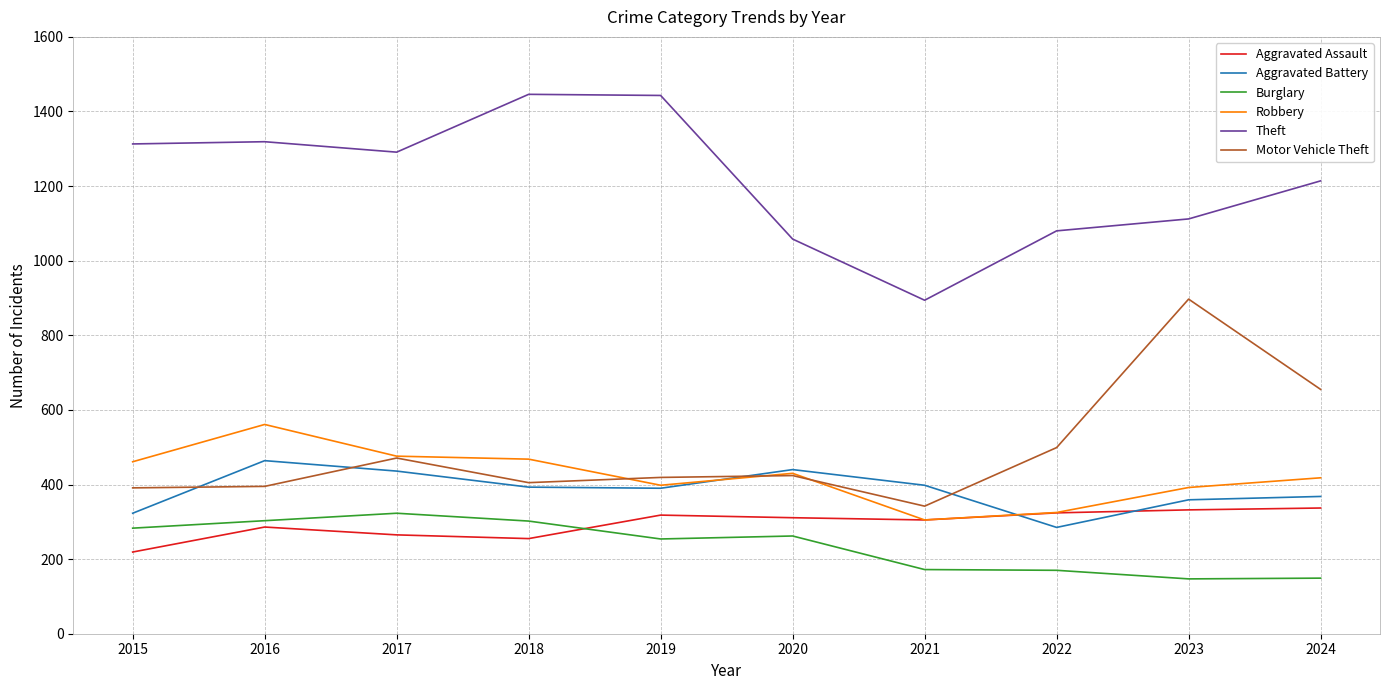

Between 2019 and 2020, which series saw the biggest shift?

Theft